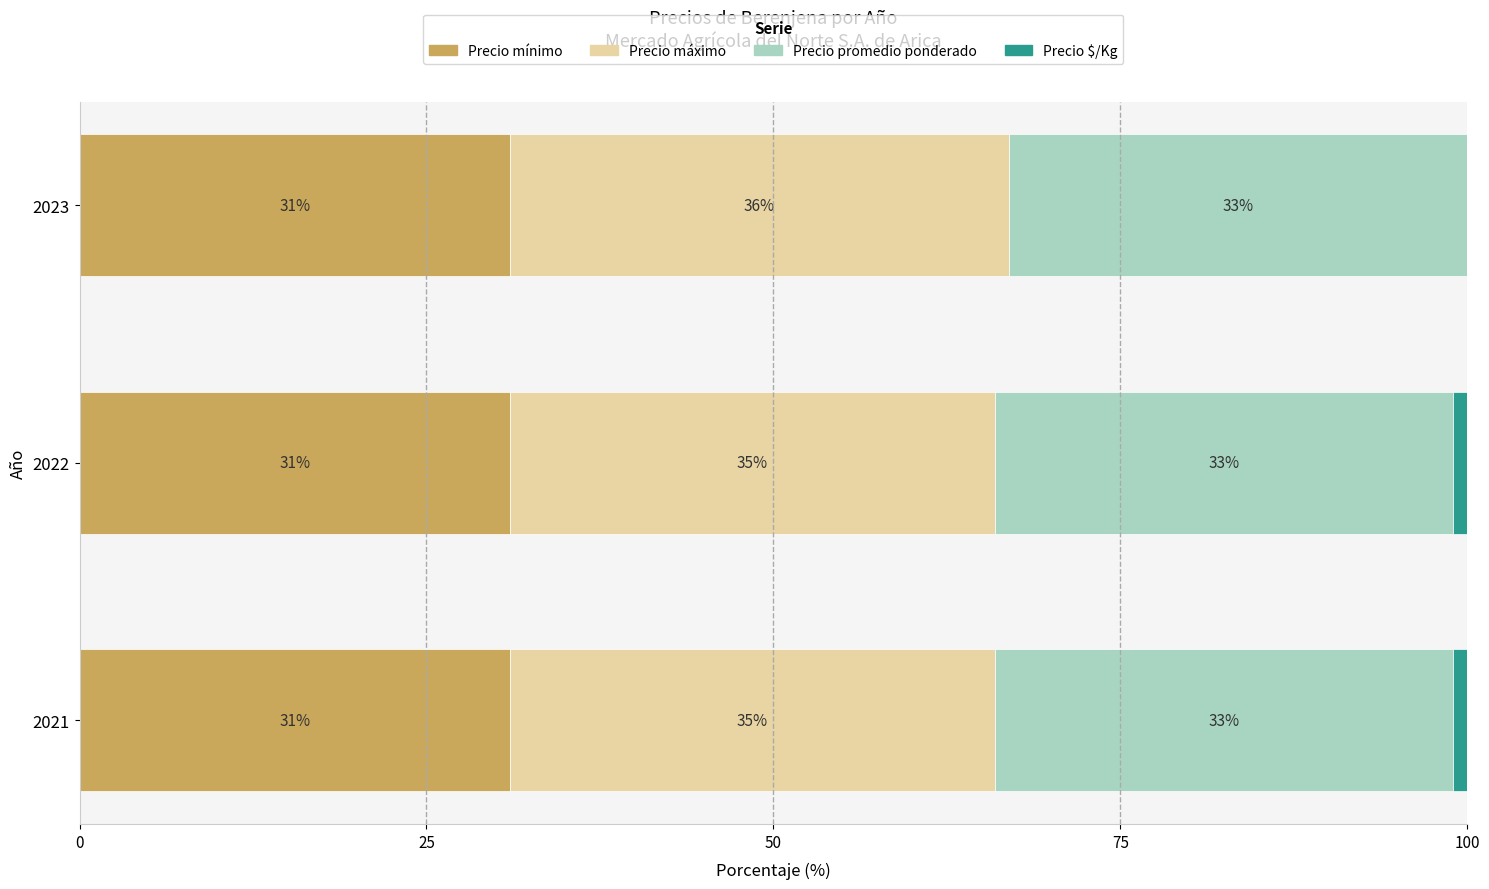

The Precio mínimo series shows 51 at 2022. True or false?

False